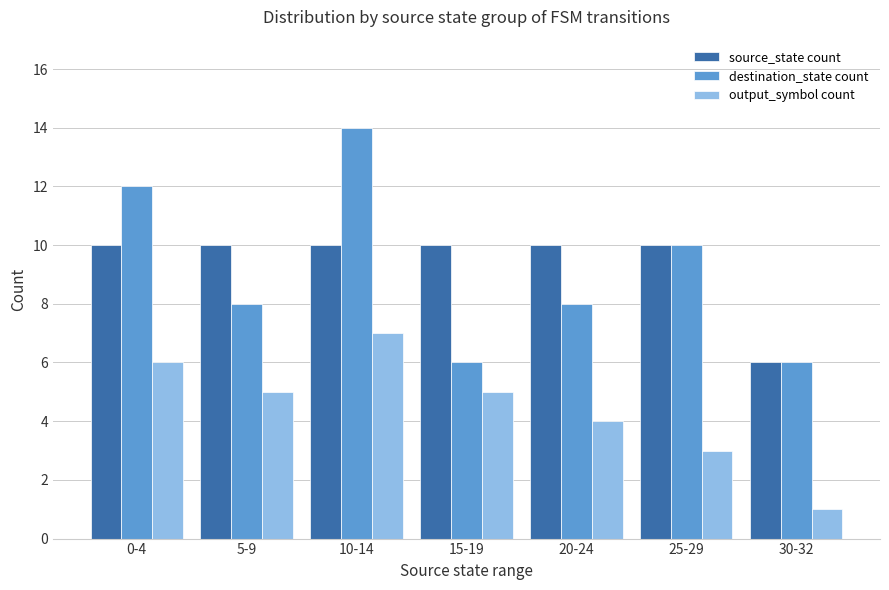

What is the label of the 5th bar from the right?

10-14